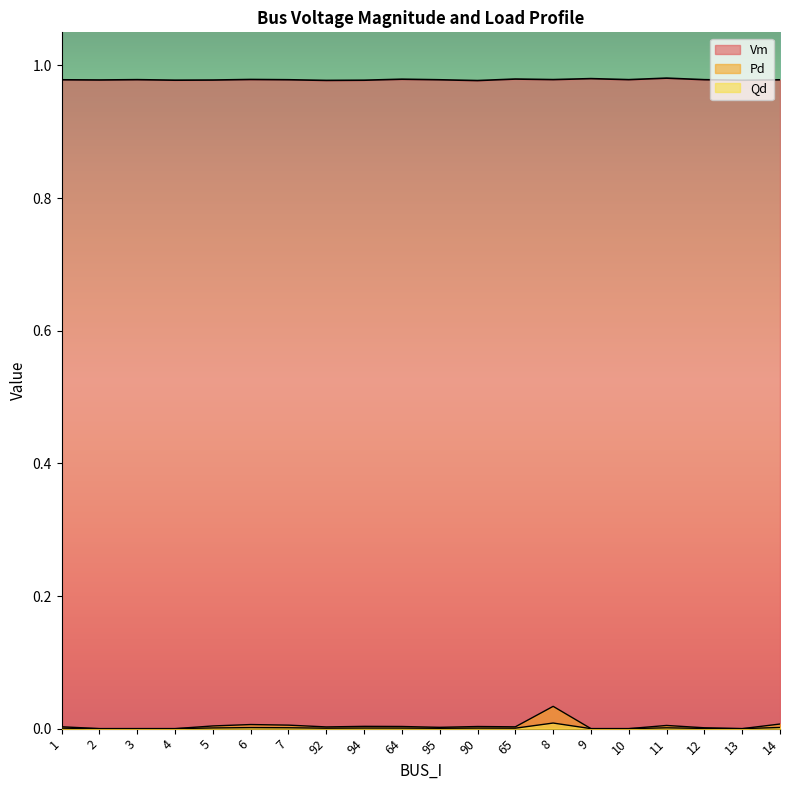

Does the chart display data point markers on the line(s)?

No